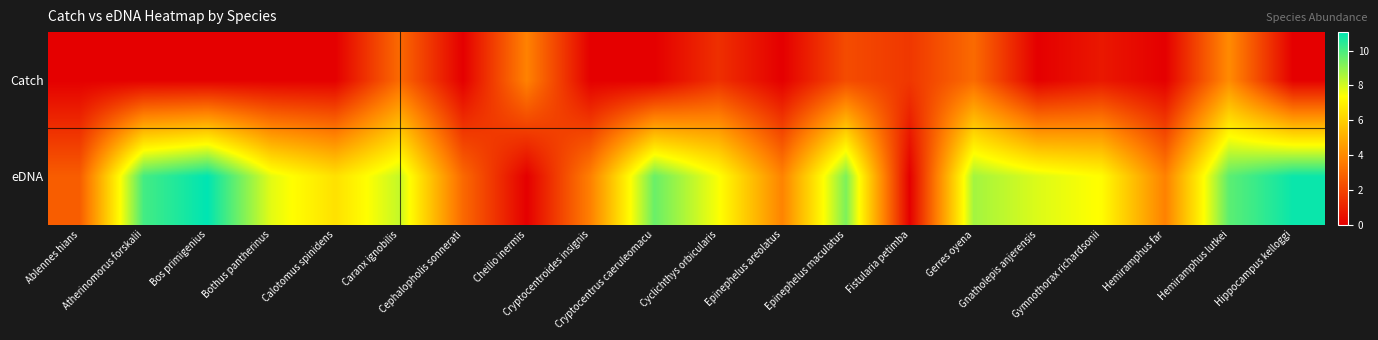

What is the maximum value shown in the chart?

11.1